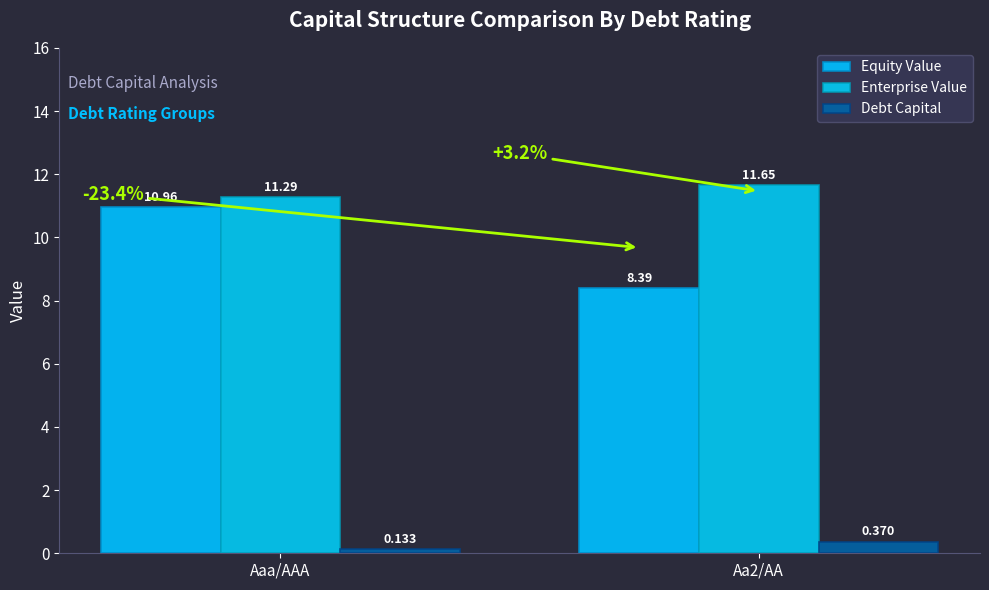

What is the approximate value of Enterprise Value at Aa2/AA?

11.6